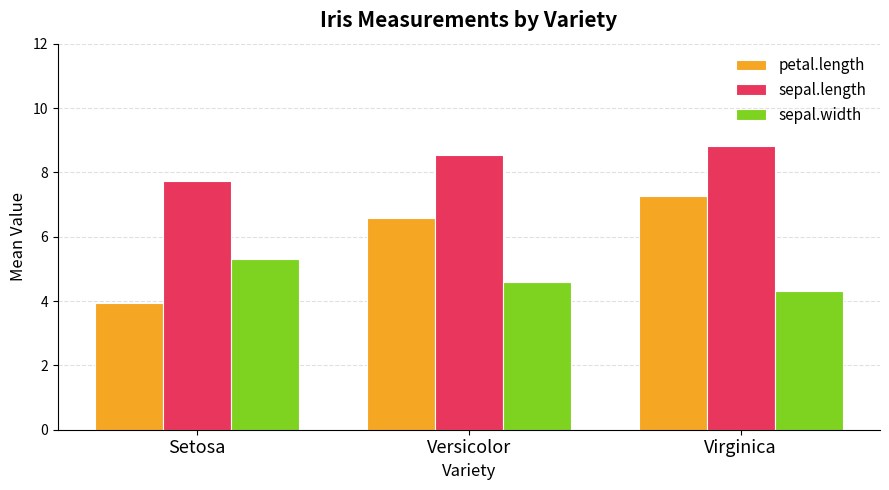

Is the value of sepal.length at Setosa greater than the value of sepal.width at Setosa?

Yes